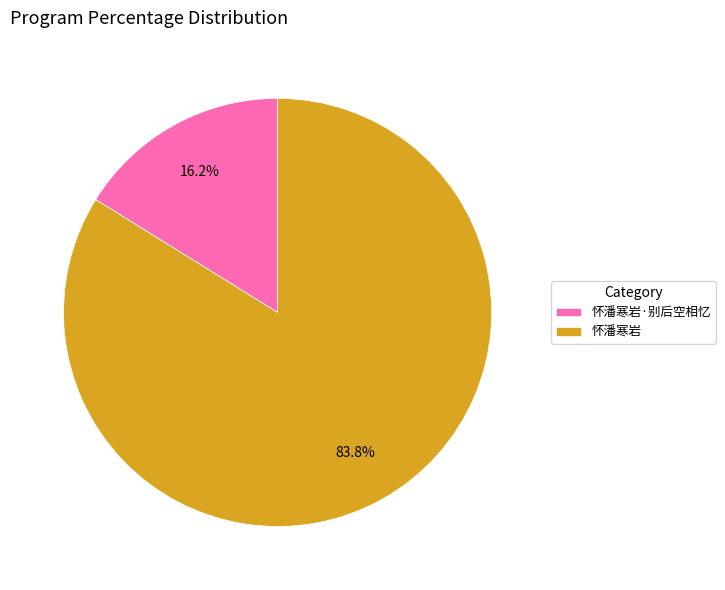

How many slices are in this pie chart?

2